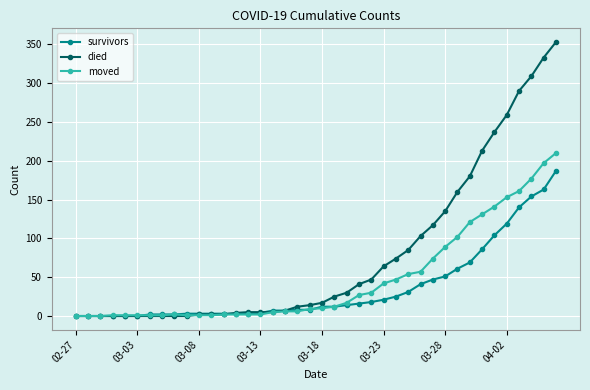

Which series has the widest spread of values?

died